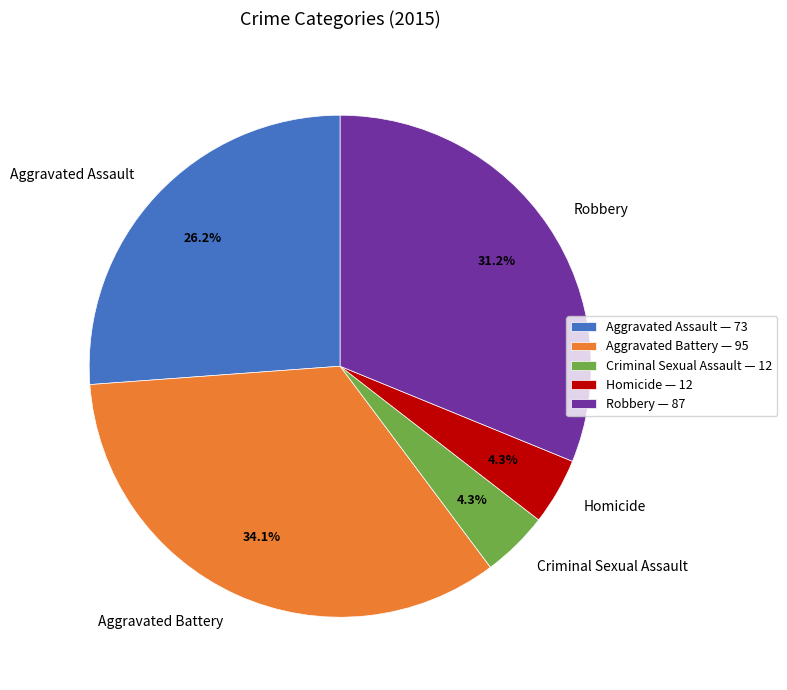

What is the ratio of the value at Robbery to the value at Aggravated Assault?

1.2